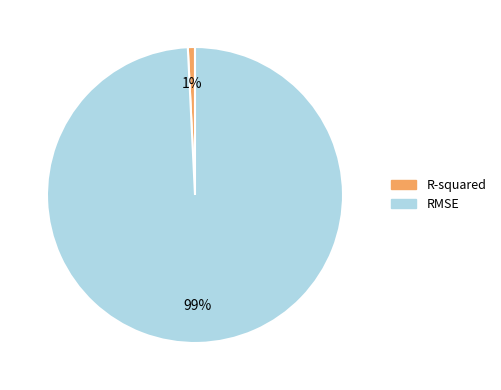

Do R-squared and RMSE together represent more than half of the pie?

Yes